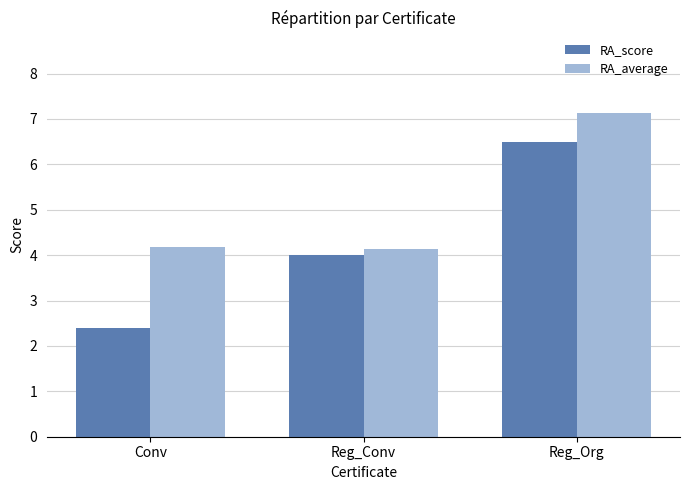

Rank the categories by RA_score value from lowest to highest.

Conv, Reg_Conv, Reg_Org